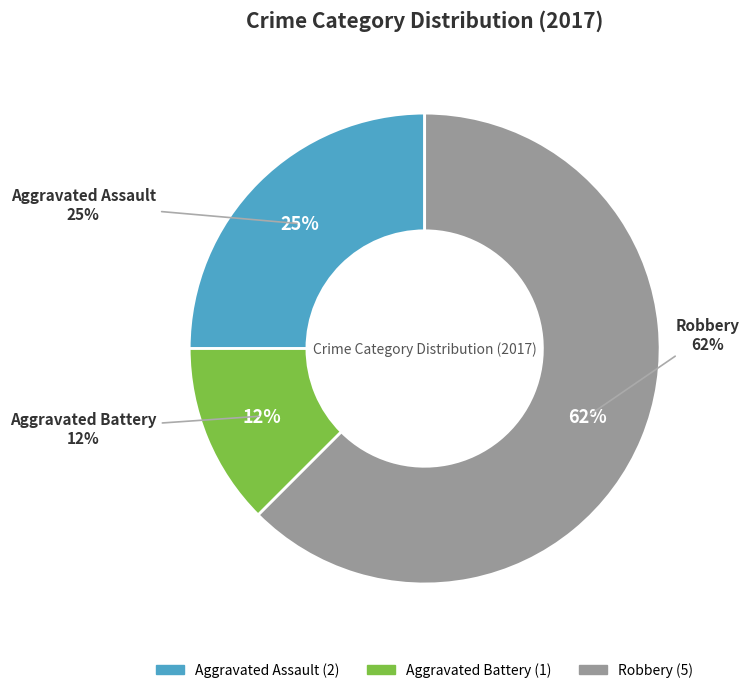

What percentage is NOT represented by Robbery?

37.5%